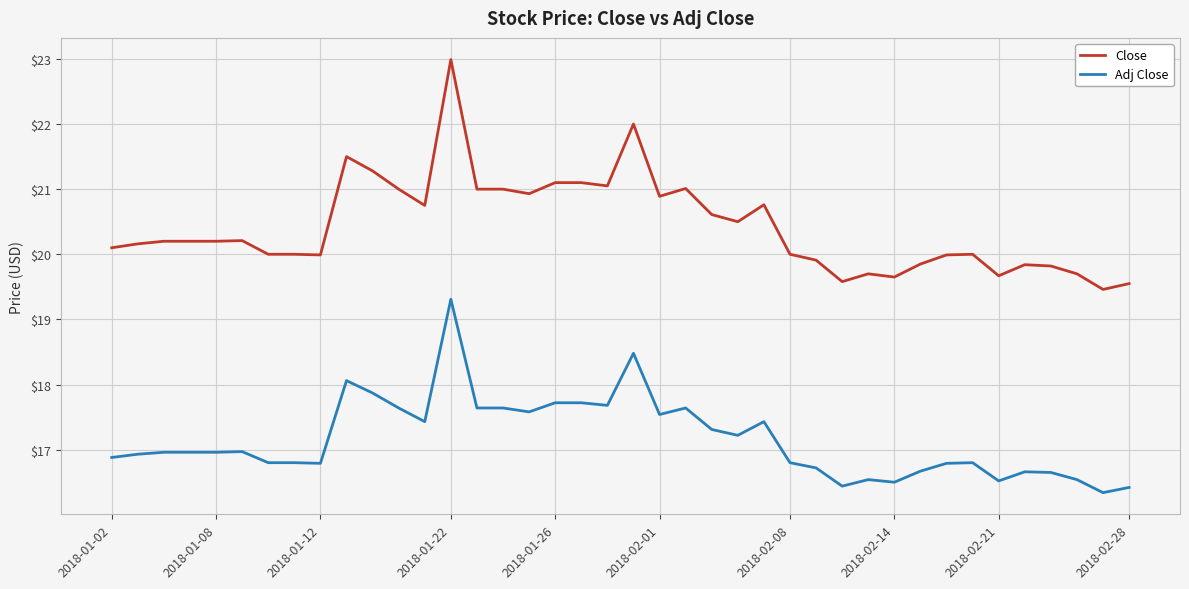

Which series has the largest total across all categories?

Close